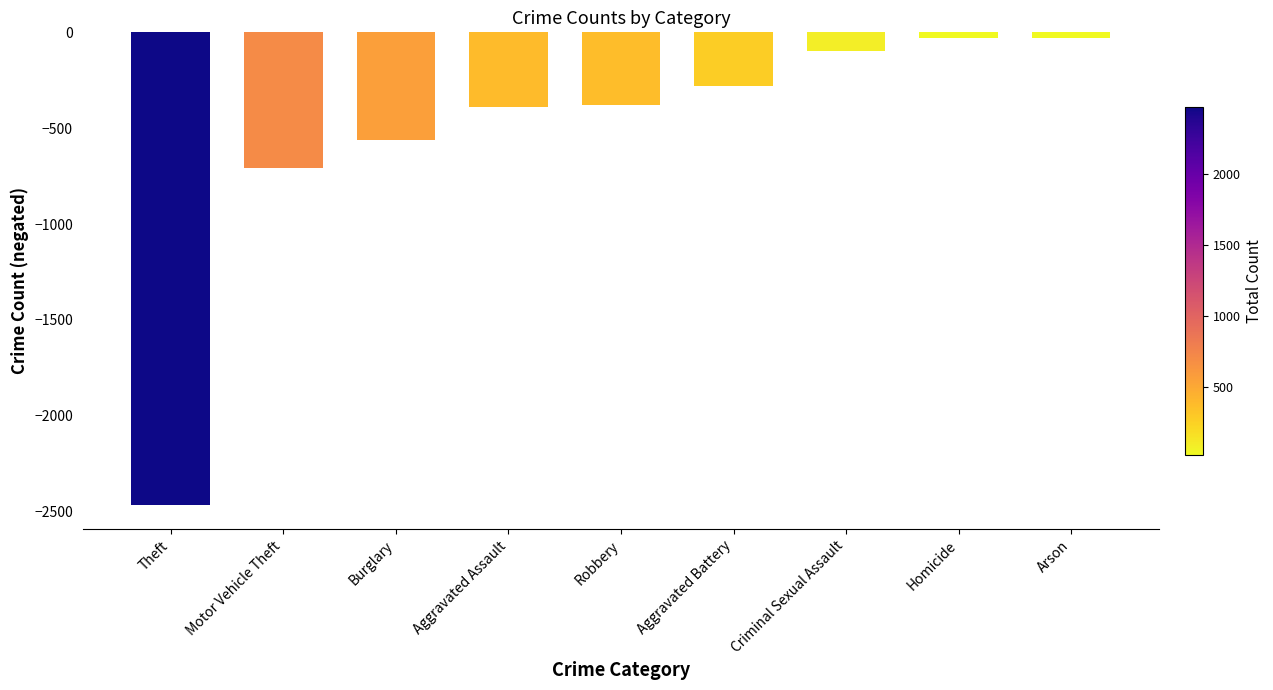

What is the label of the 5th bar from the left?

Robbery